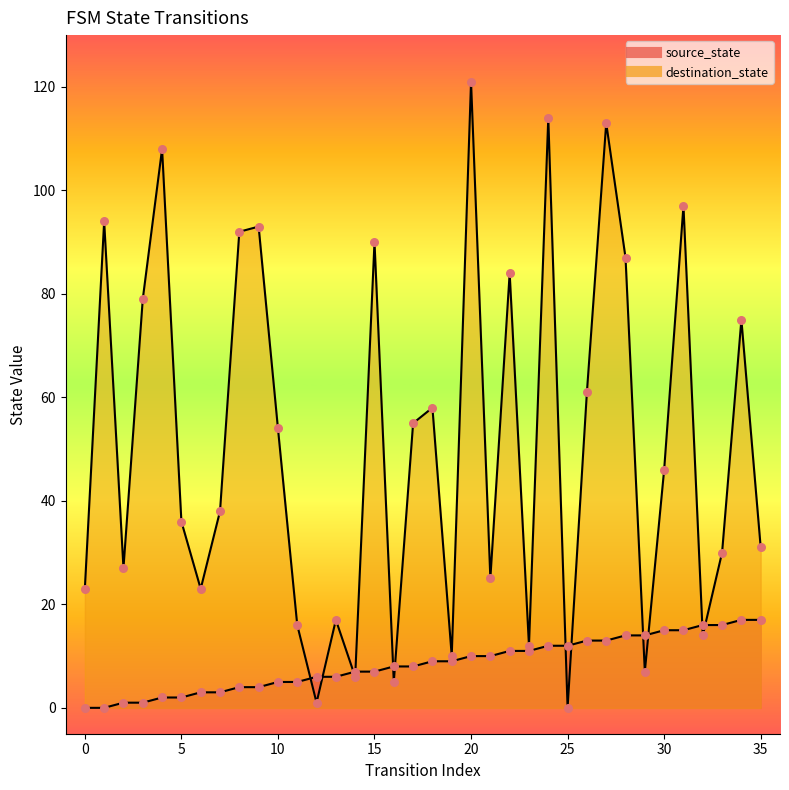

Which series reaches the minimum Y coordinate?

source_state